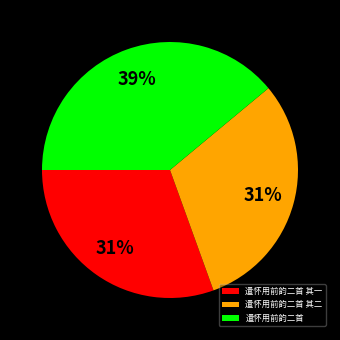

Is the sum of 遣怀用前韵二首 其一 and 遣怀用前韵二首 greater than half?

Yes